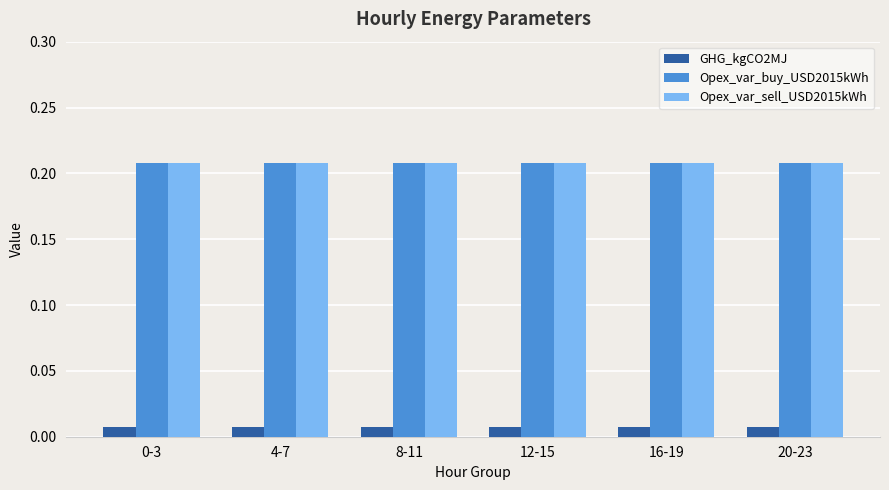

What is the total value across all series at 0-3?

0.4